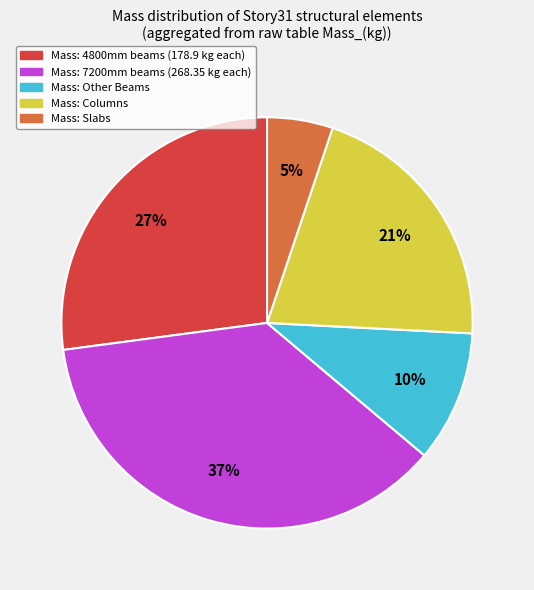

Does any single category account for the majority?

No